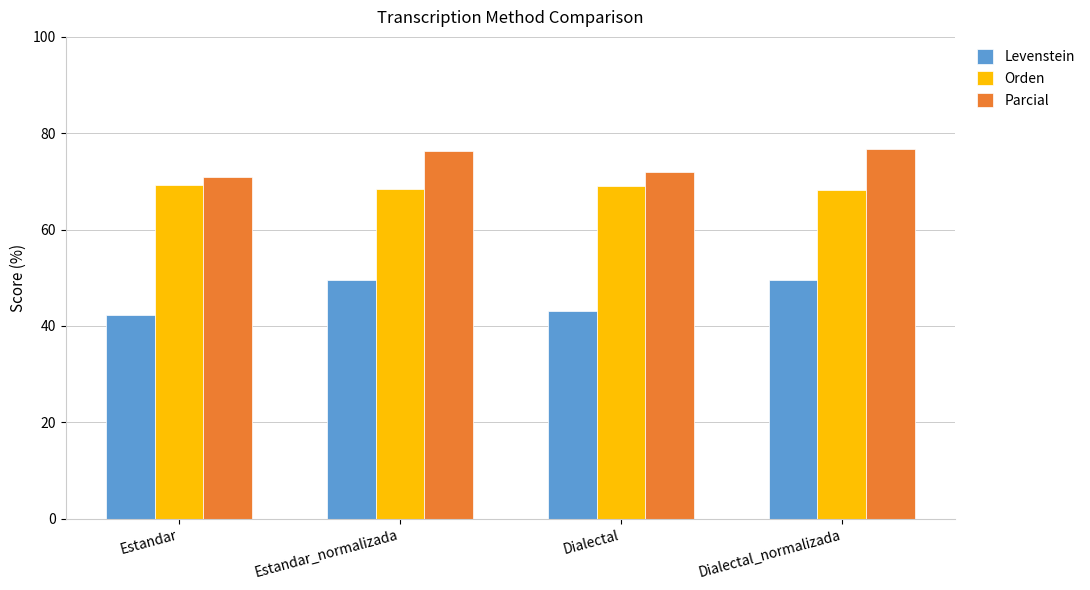

At Estandar_normalizada, list the series in order from smallest to largest.

Levenstein, Orden, Parcial